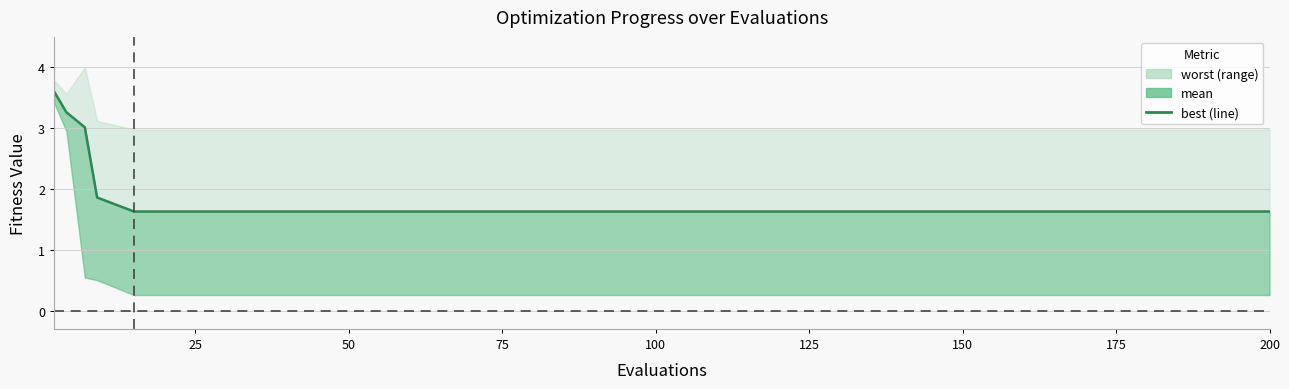

At which label is the value closest to 2?

75